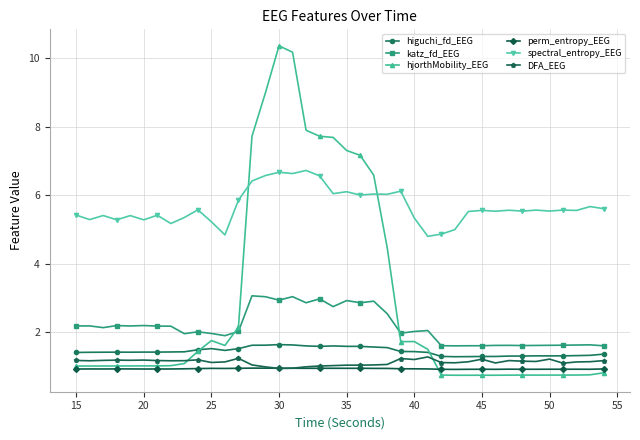

True or false: spectral_entropy_EEG and perm_entropy_EEG intersect in this chart.

False